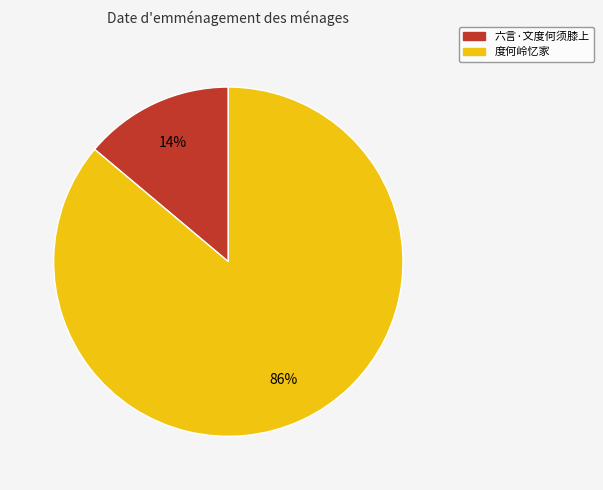

Do 六言·文度何须膝上 and 度何岭忆家 together represent more than half of the pie?

Yes